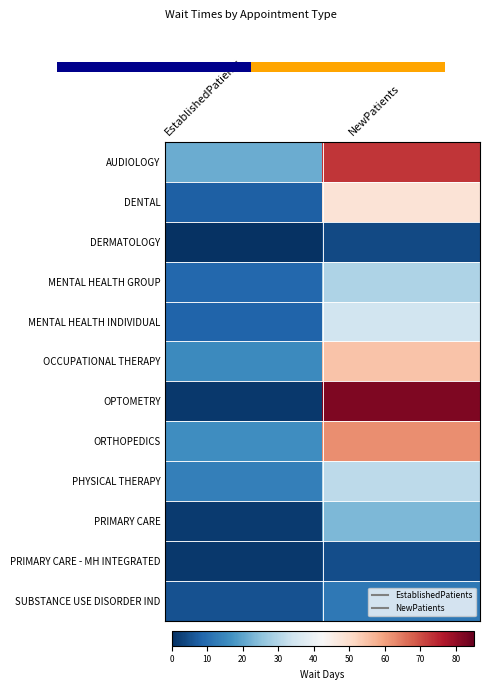

List the series in order of their peak value, lowest first.

DERMATOLOGY, PRIMARY CARE - MH INTEGRATED, SUBSTANCE USE DISORDER IND, PRIMARY CARE, MENTAL HEALTH GROUP, PHYSICAL THERAPY, MENTAL HEALTH INDIVIDUAL, DENTAL, OCCUPATIONAL THERAPY, ORTHOPEDICS, AUDIOLOGY, OPTOMETRY